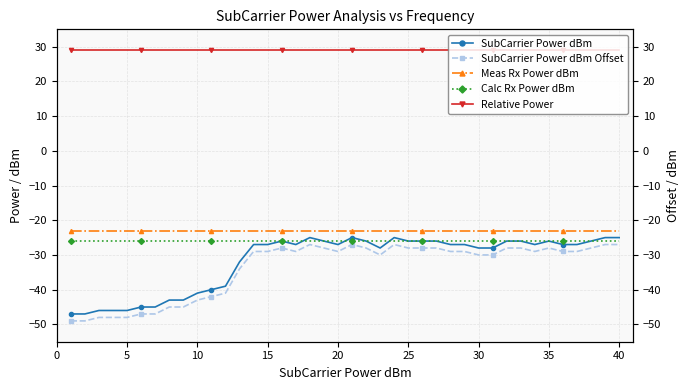

What are all the series names shown in the legend?

SubCarrier Power dBm, SubCarrier Power dBm Offset, Meas Rx Power dBm, Calc Rx Power dBm, Relative Power